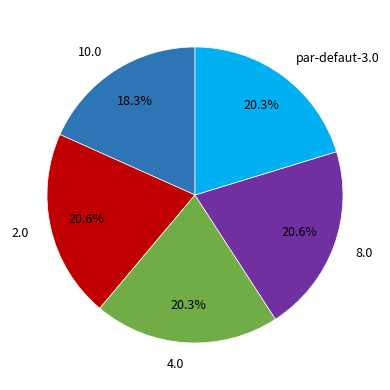

How many slices are in this pie chart?

5